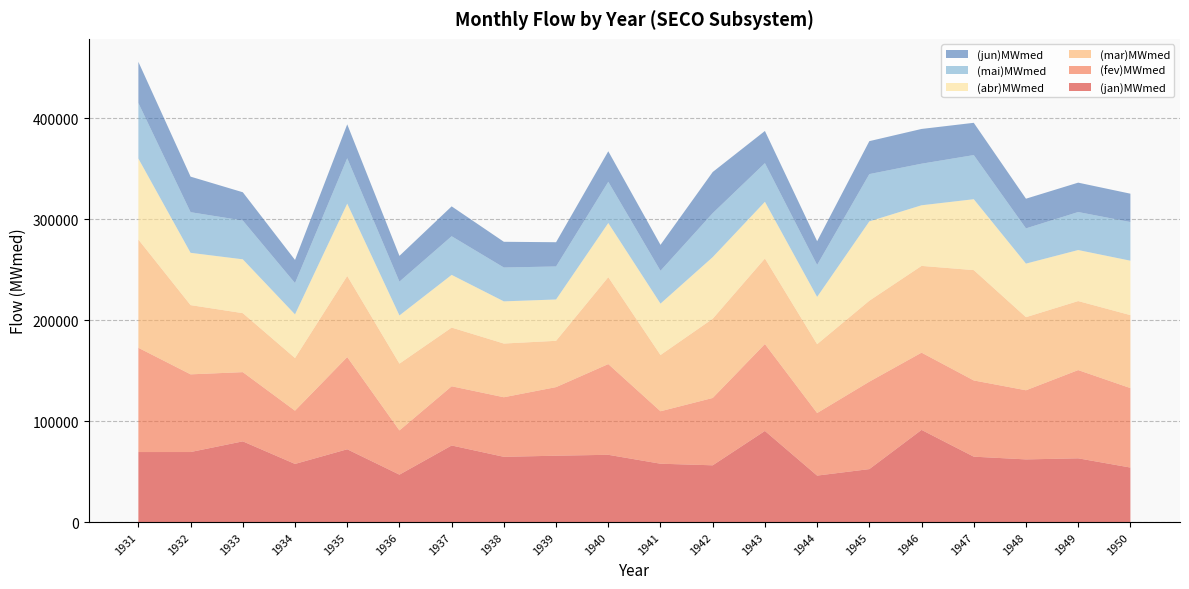

Reading left to right, extract all data points from this chart.

(jan)MWmed: 69359.7	69378.2	79952.6	57587.5	72107.5	46967.0	75870.9	64624.8	65742.1	66633.0	57804.4	56227.9	90273.6	46034.6	52471.5	91300.6	64784.4	62074.3	63145.4	54011.3
(fev)MWmed: 103272.4	76951.9	68553.6	52748.8	91347.3	43802.8	58639.5	59018.2	67931.9	89863.8	51950.2	66693.9	86089.4	61976.4	86594.9	76513.6	75499.1	68479.1	87402.7	78705.6
(mar)MWmed: 107218.3	68566.2	58429.4	52134.0	80328.8	66161.4	58140.0	53197.2	45868.7	86105.6	55720.2	78454.6	84705.9	68208.3	80186.0	85936.1	109291.0	72409.3	68371.6	72279.4
(abr)MWmed: 80246.4	51823.3	53341.1	43281.6	71662.2	47741.6	52206.9	41785.3	40958.1	53644.7	50923.8	61066.7	56176.0	46837.5	78618.3	60060.1	70239.0	53065.6	50562.6	53911.0
(mai)MWmed: 55019.6	40237.4	38425.4	30991.2	44950.7	33508.1	38273.8	33534.5	32685.3	40825.5	32517.3	43544.7	38298.0	31629.7	46822.6	41179.3	43717.9	34901.1	37633.2	38287.2
(jun)MWmed: 40765.8	35224.4	28005.8	22912.1	33590.3	25507.1	29598.7	25481.2	24024.5	30245.4	25679.6	40770.6	31877.0	23528.1	32643.6	34428.5	31965.0	29402.4	29110.8	28095.0